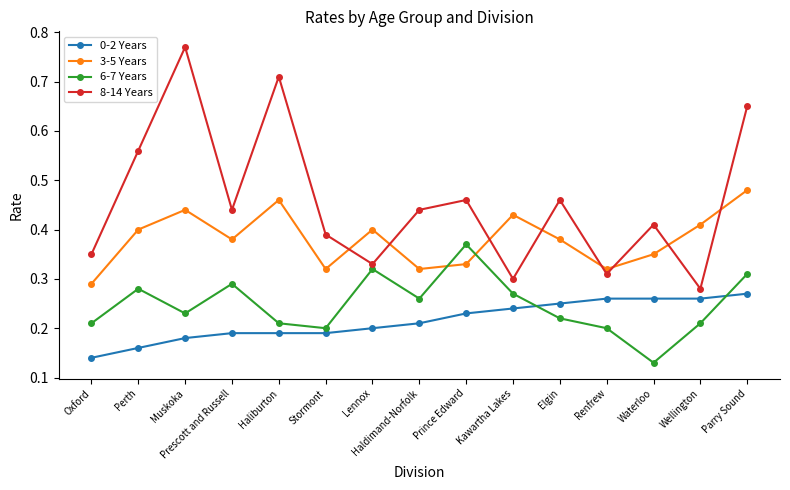

What is the label of the 1st point from the right?

Parry Sound